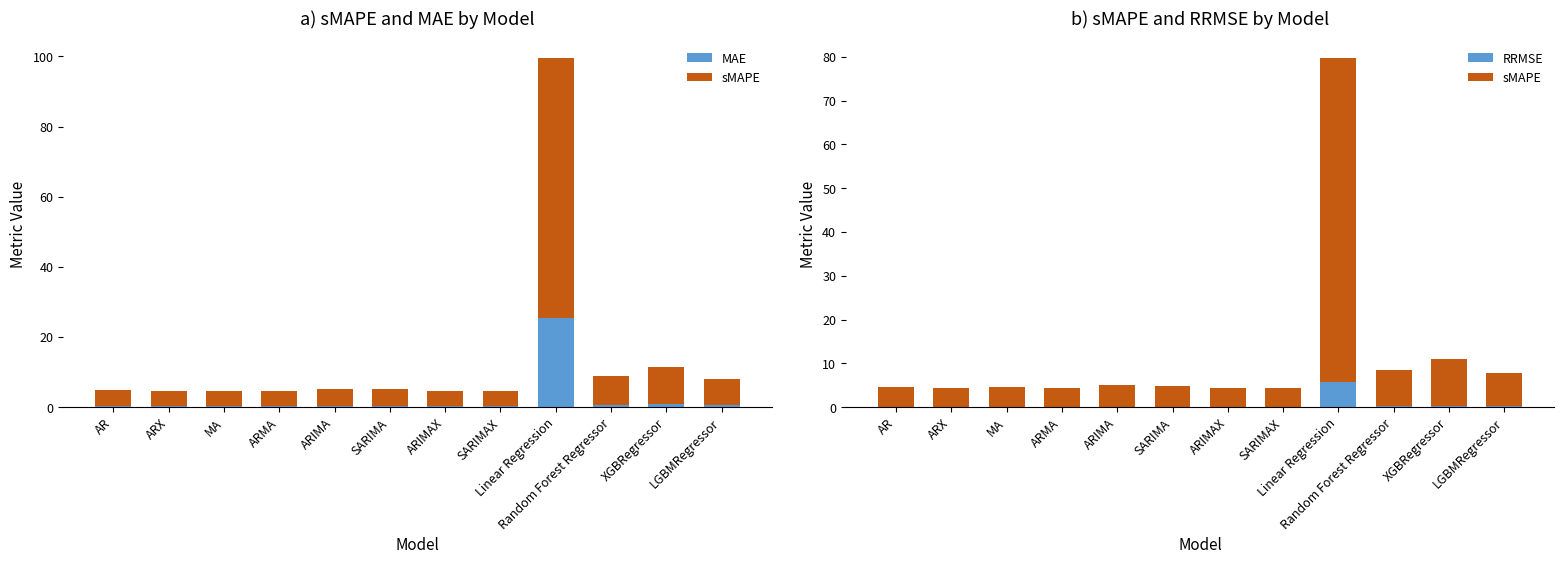

True or false: sMAPE has a value of 18.7 at XGBRegressor.

False